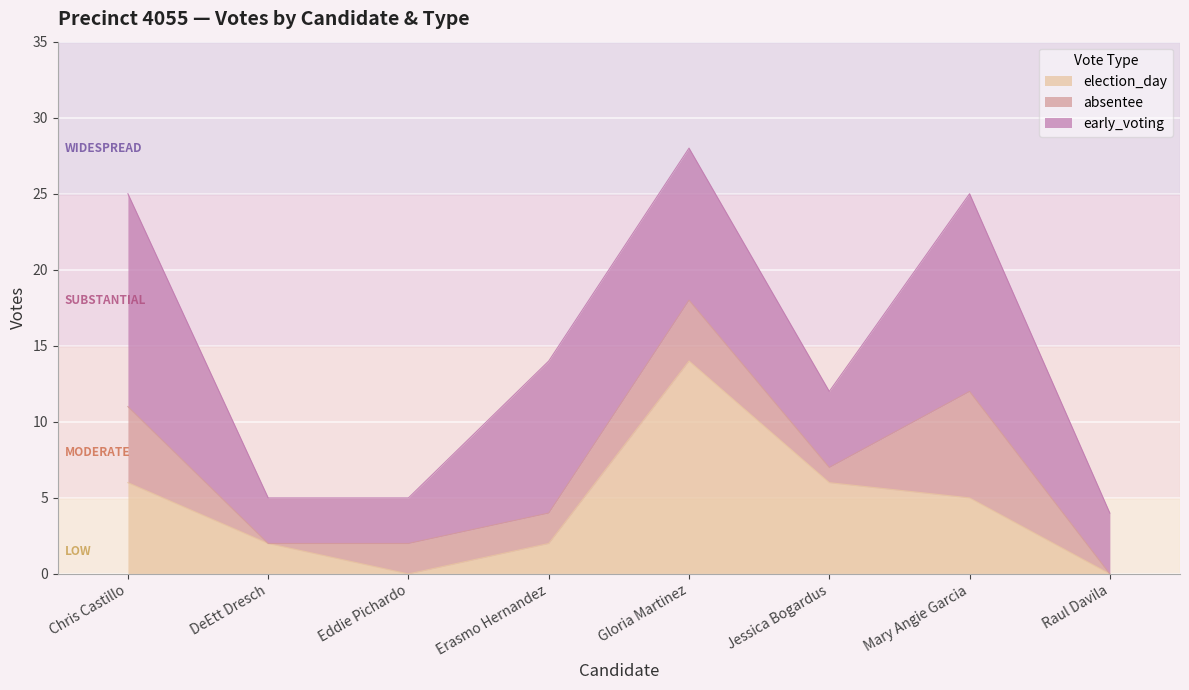

What is the difference between the election_day values at Chris Castillo and Raul Davila?

6